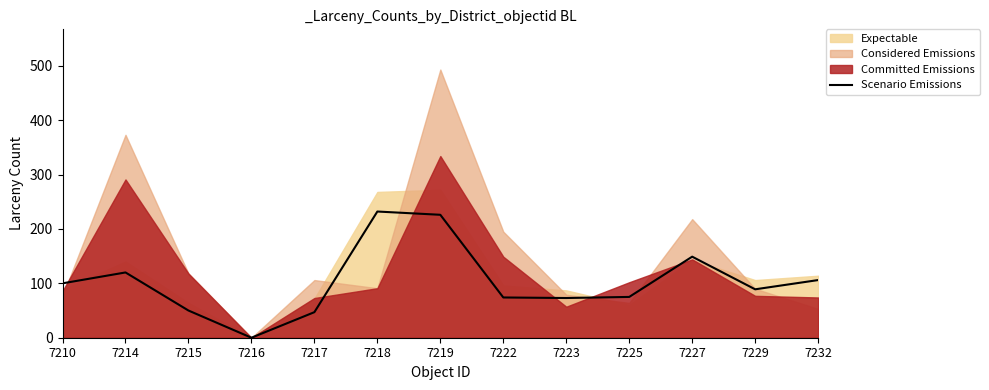

List the labels in order of value, smallest first.

7216, 7217, 7215, 7223, 7222, 7225, 7229, 7210, 7232, 7214, 7227, 7219, 7218